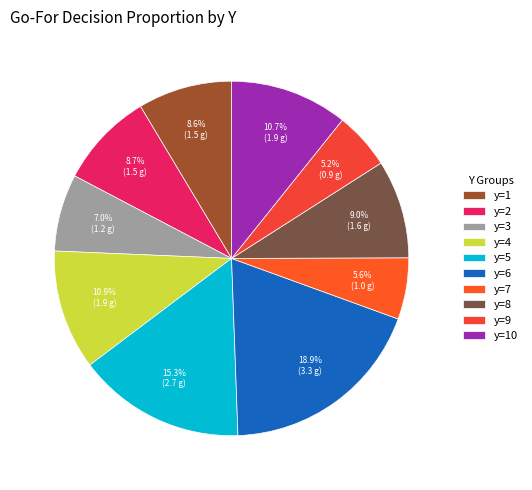

Which slice is the largest?

y=6